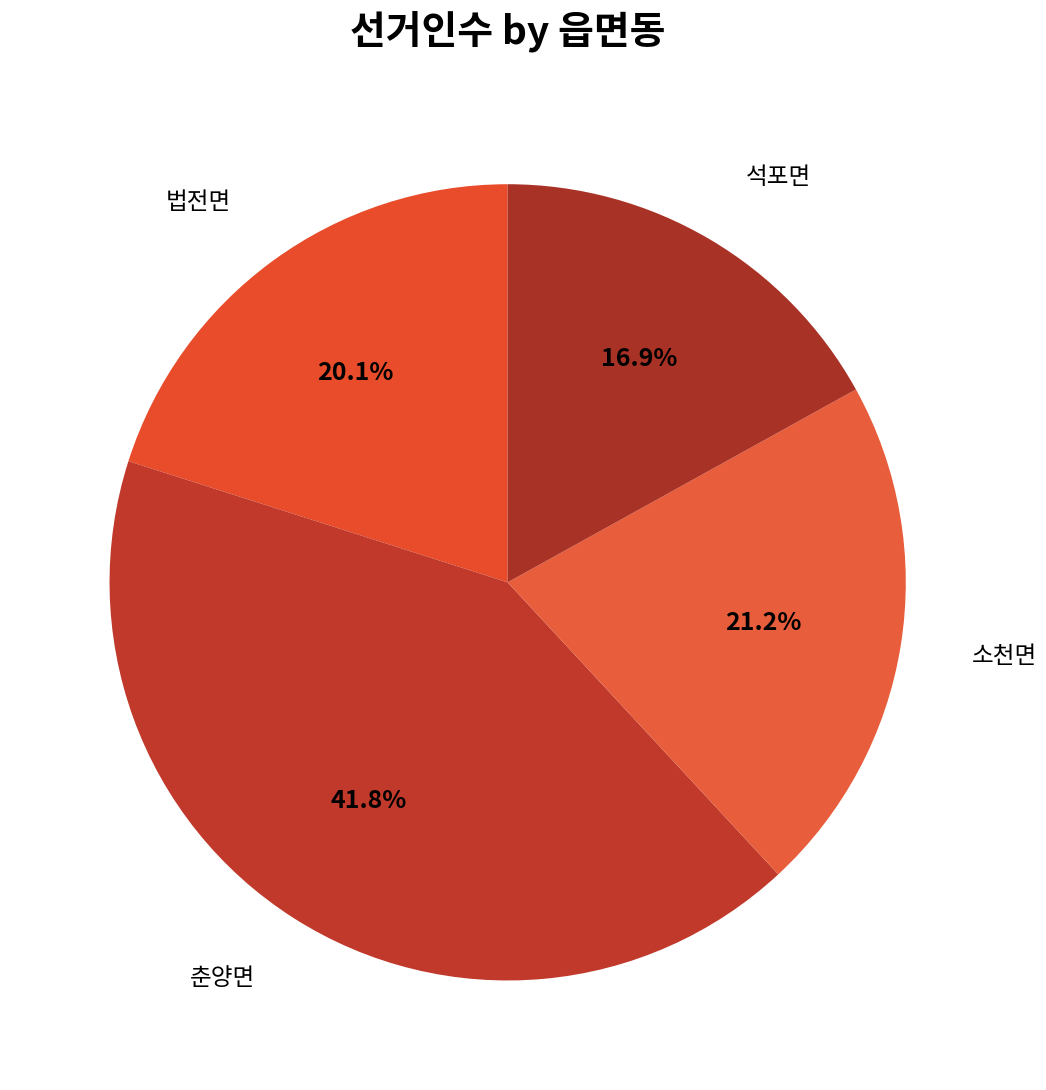

Is there any slice that represents more than half of the pie?

No